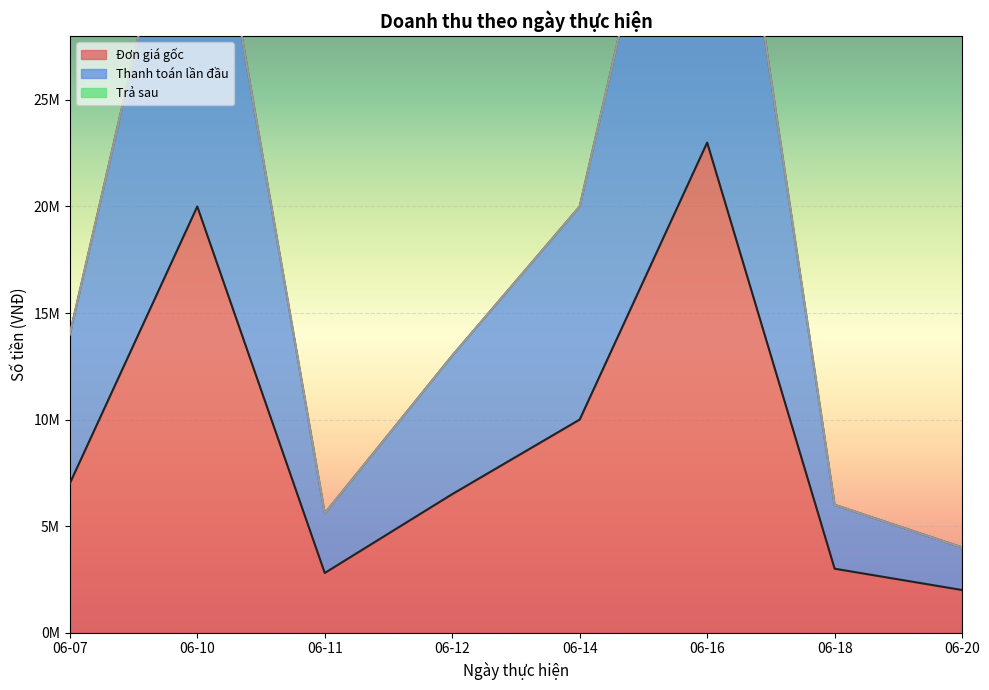

The Đơn giá gốc series shows 1950043 at 06-18. True or false?

False